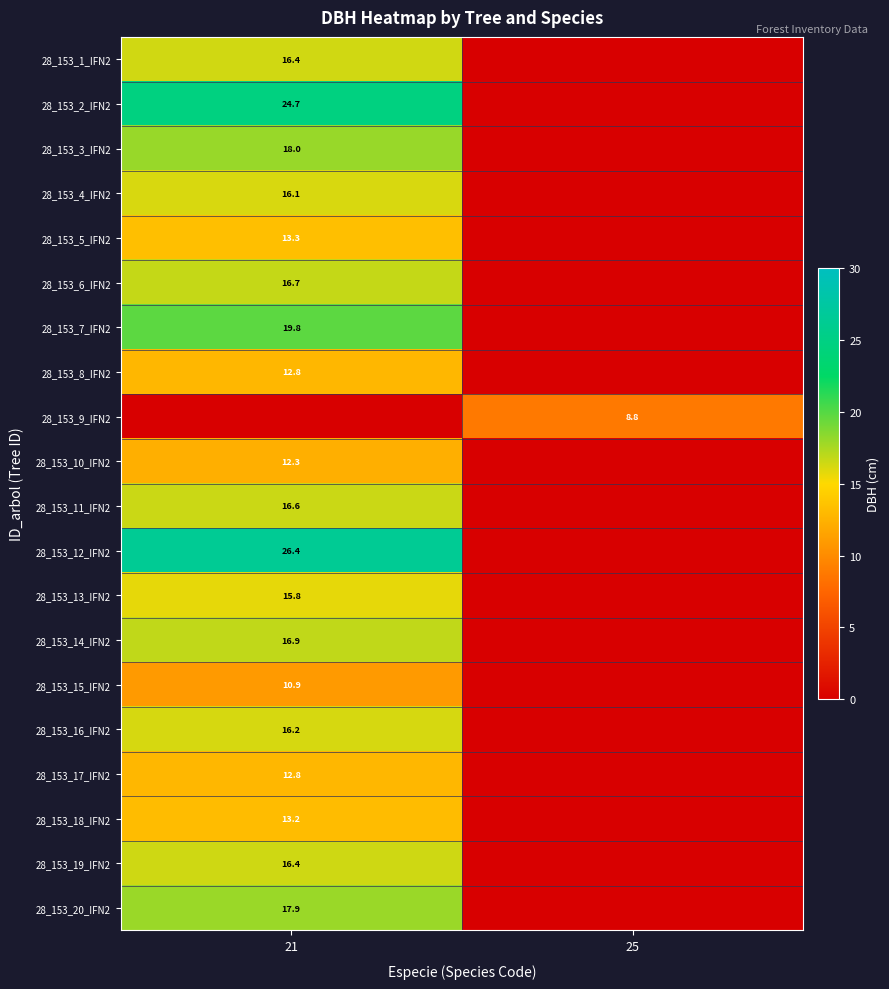

Is it true that 28_153_15_IFN2 equals 10.9 at 21?

True